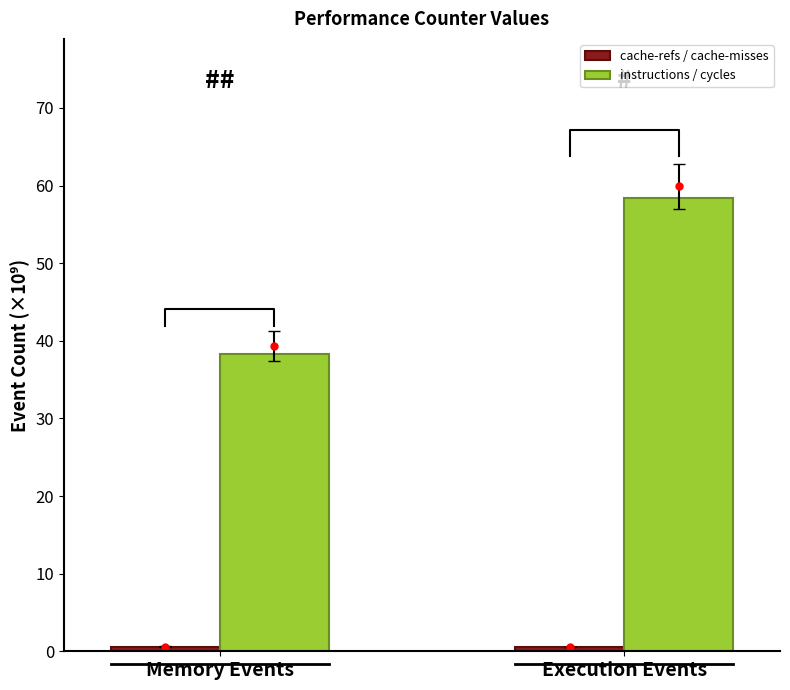

What is the greatest value displayed?

58.4